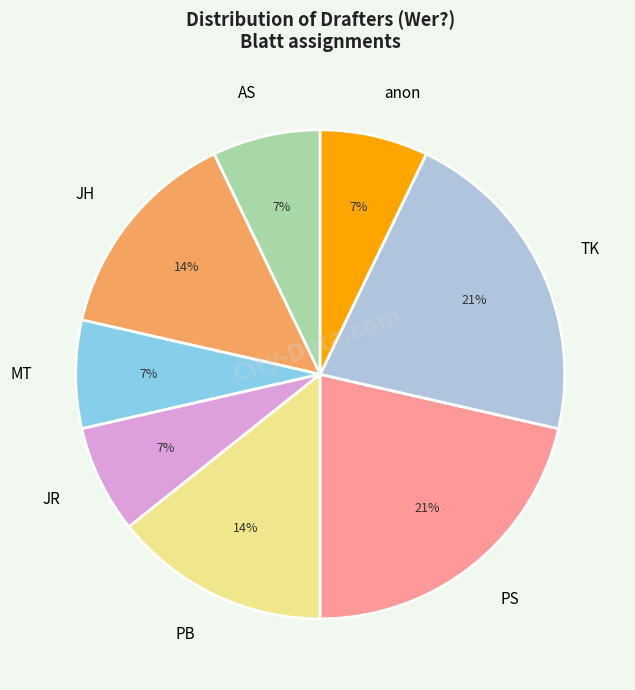

Does MT account for over 50% of the chart?

No